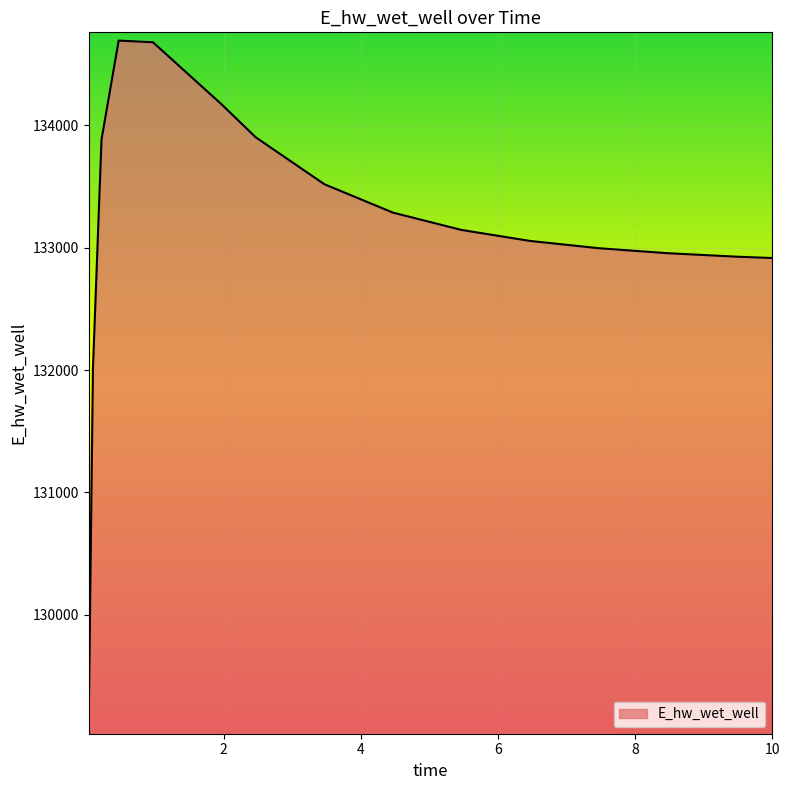

What is the minimum value shown in the chart?

129093.7